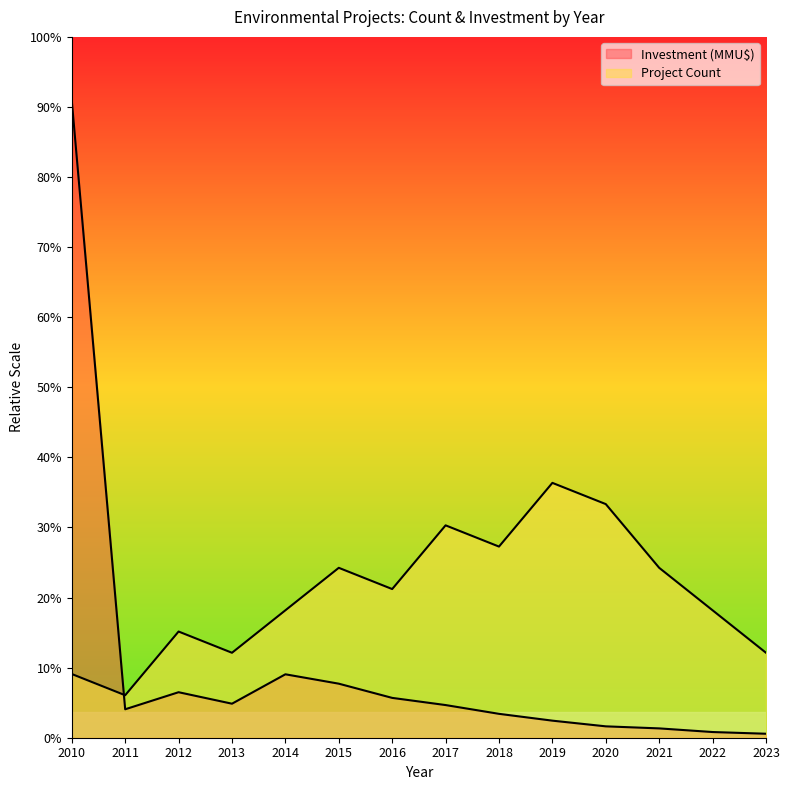

Which category has the highest value in the Project Count series?

2019